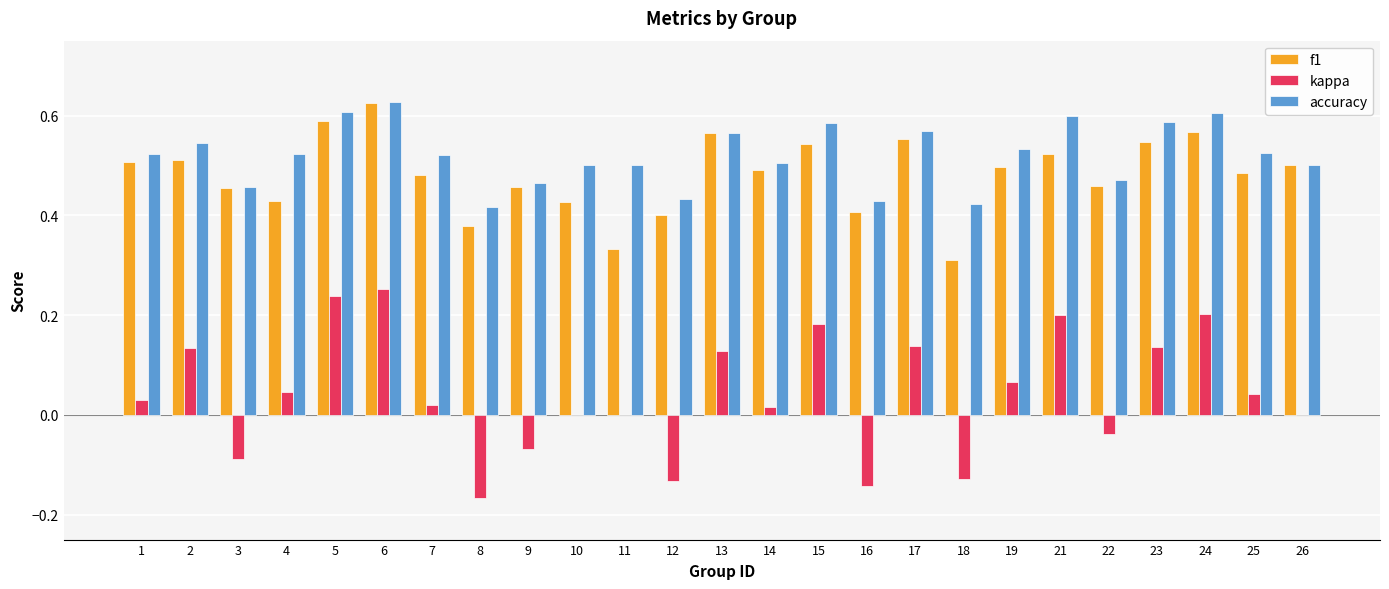

Is the value of accuracy at 11 greater than the value of kappa at 7?

Yes